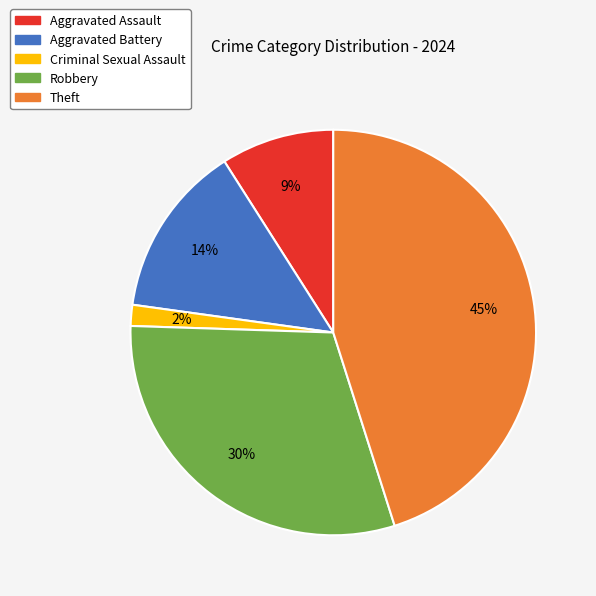

Combined, do Robbery and Theft account for over 50%?

Yes